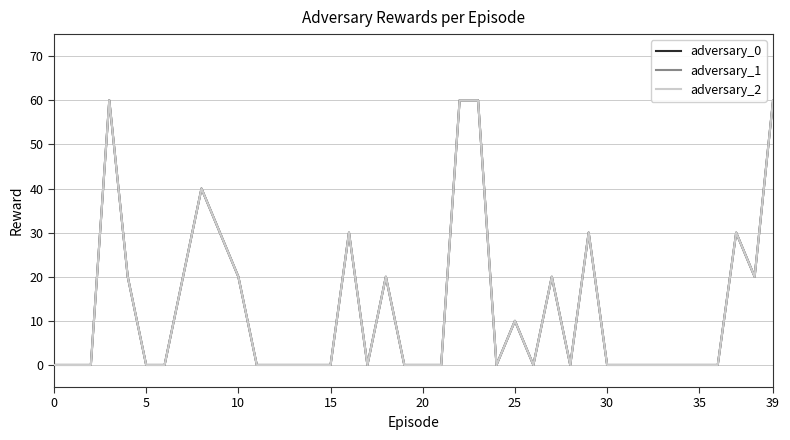

Reading right to left, transcribe all the data shown in this chart.

adversary_0: 60	20	30	0	0	0	0	0	0	0	30	0	20	0	10	0	60	60	0	0	0	20	0	30	0	0	0	0	0	20	30	40	20	0	0	20	60	0	0	0
adversary_1: 60	20	30	0	0	0	0	0	0	0	30	0	20	0	10	0	60	60	0	0	0	20	0	30	0	0	0	0	0	20	30	40	20	0	0	20	60	0	0	0
adversary_2: 60	20	30	0	0	0	0	0	0	0	30	0	20	0	10	0	60	60	0	0	0	20	0	30	0	0	0	0	0	20	30	40	20	0	0	20	60	0	0	0